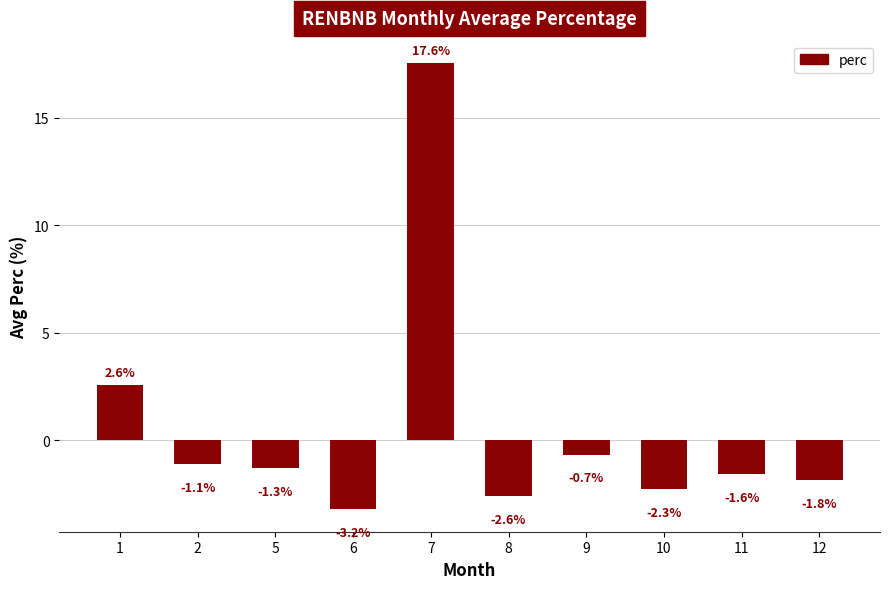

How many values are below -1?

7